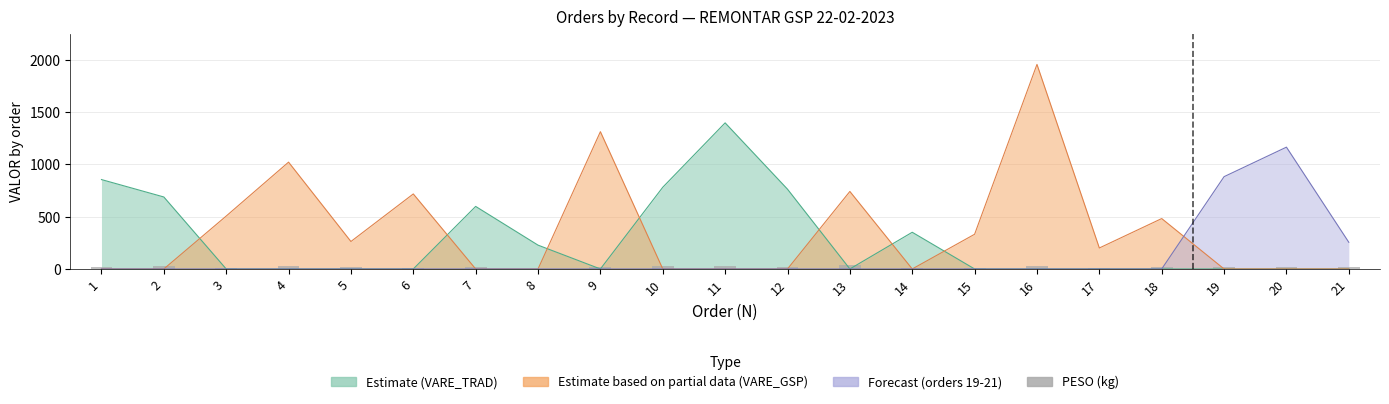

What is the value of the 1st bar from the left?

17.5